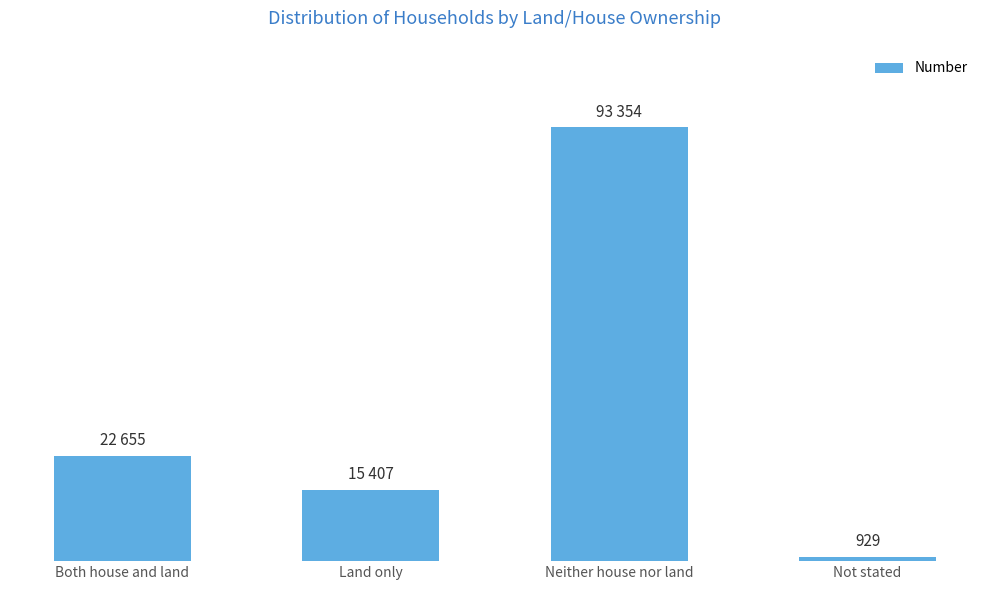

Reading left to right, what are all the values shown in this chart?

Both house and land=22655	Land only=15407	Neither house nor land=93354	Not stated=929